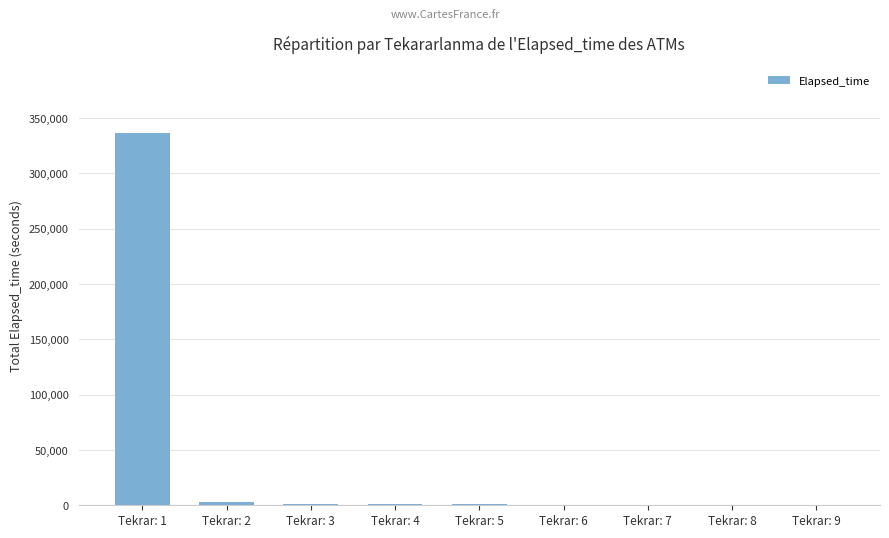

Is it true that the value at Tekrar: 1 is 336352?

True